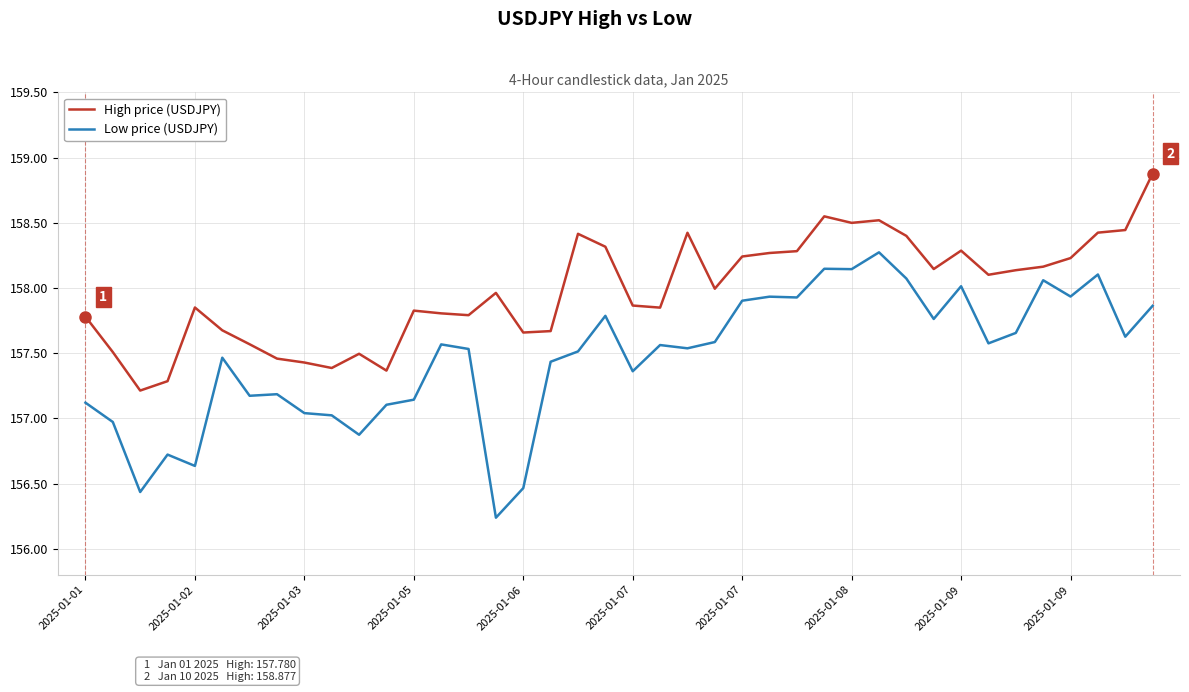

Which series has the largest total across all categories?

High price (USDJPY)